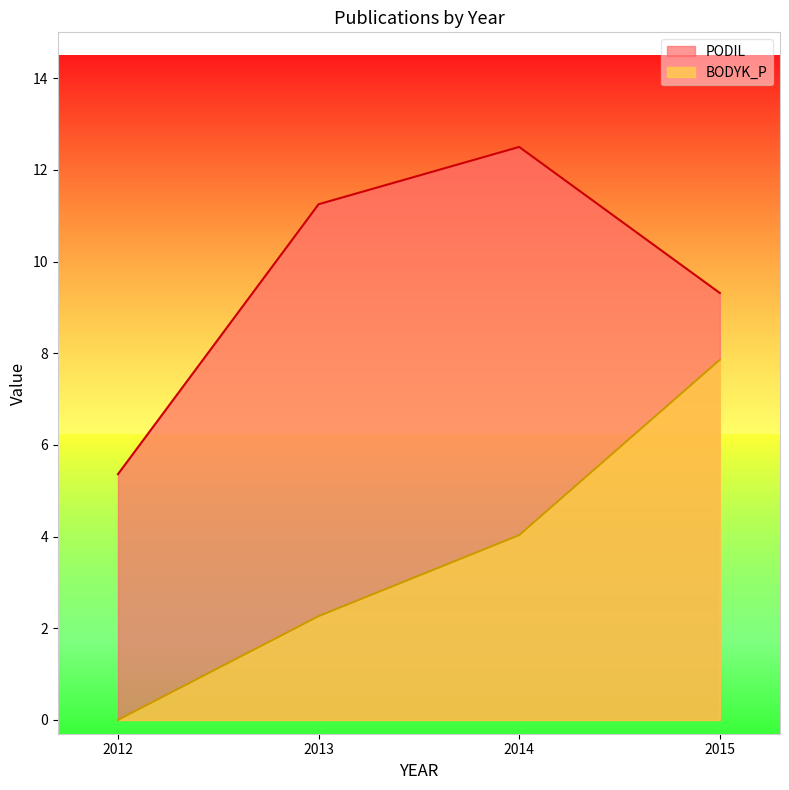

Which series has the largest total across all categories?

PODIL